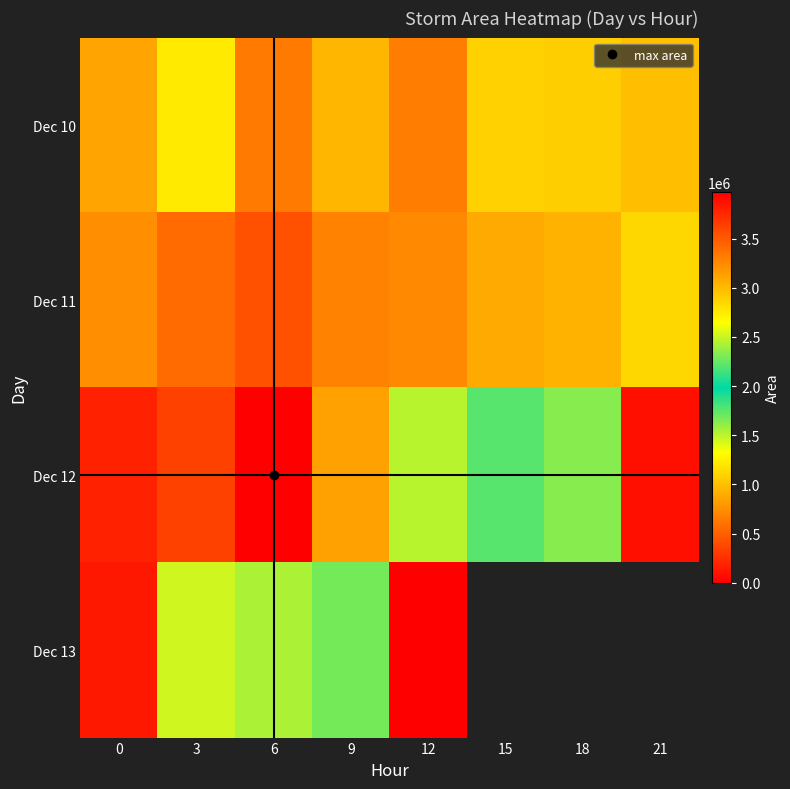

What is the difference between the maximum and minimum values in the Dec 10 series?

560625.0